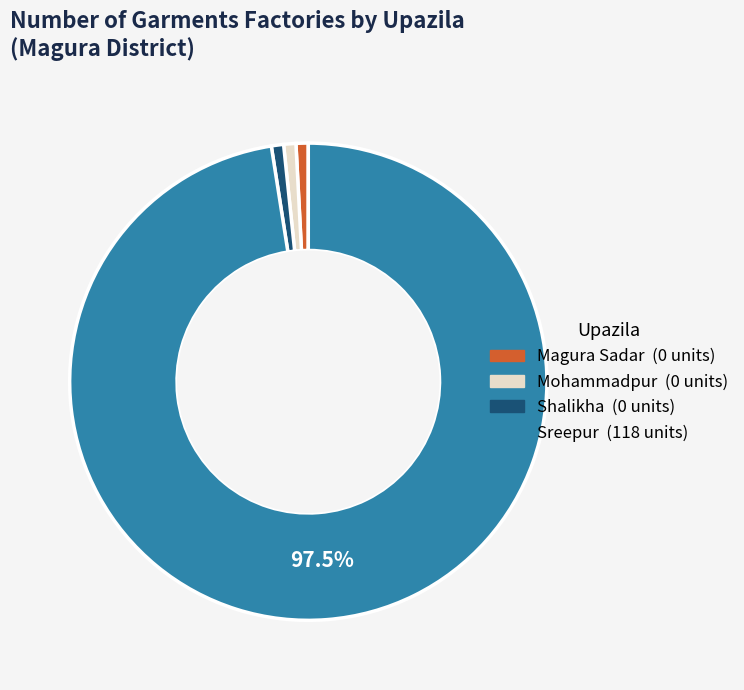

Does Magura Sadar account for over 50% of the chart?

No